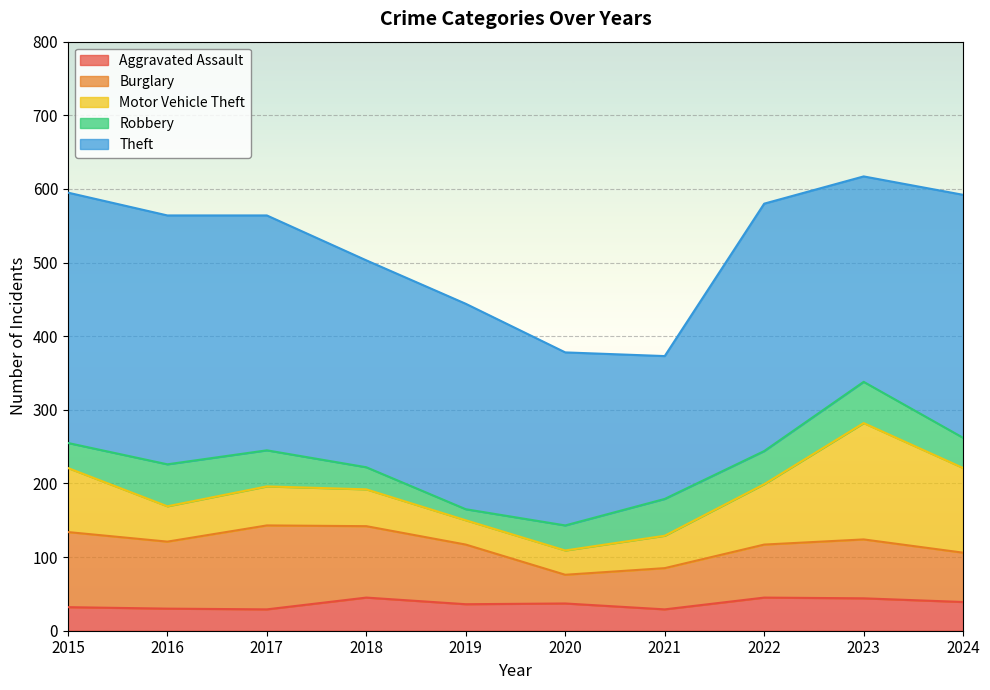

How many series are shown in this chart?

5